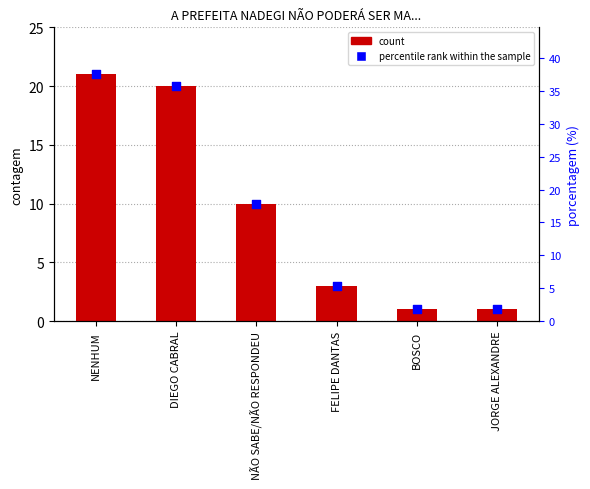

Which series has the largest total across all categories?

percentile rank